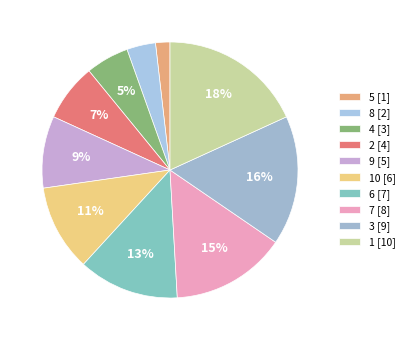

How many slices are in this pie chart?

10